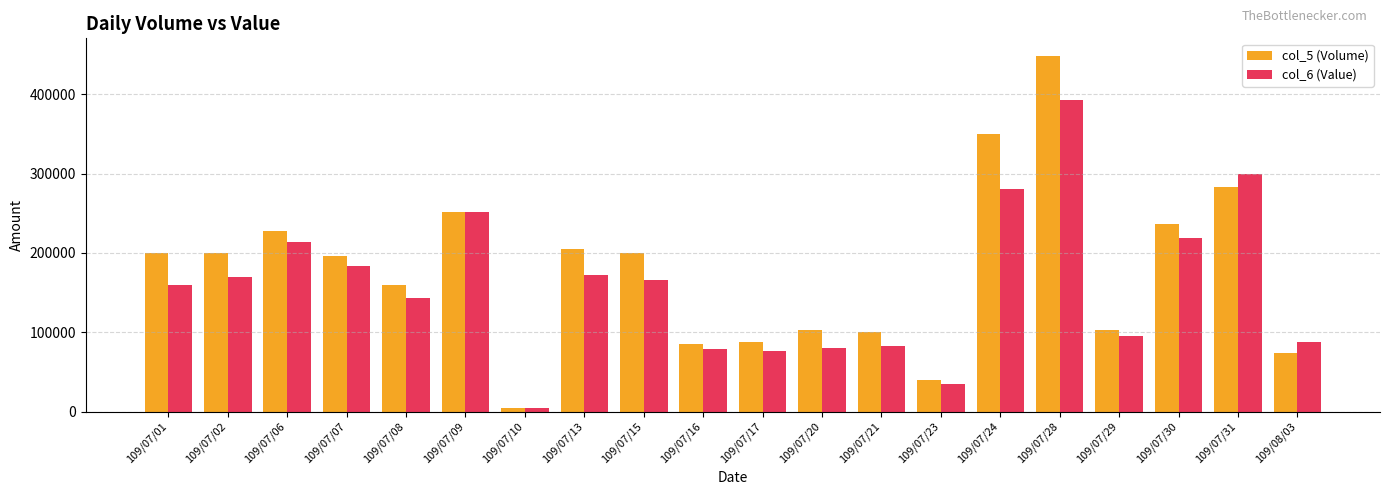

What is the minimum value shown in the chart?

4390